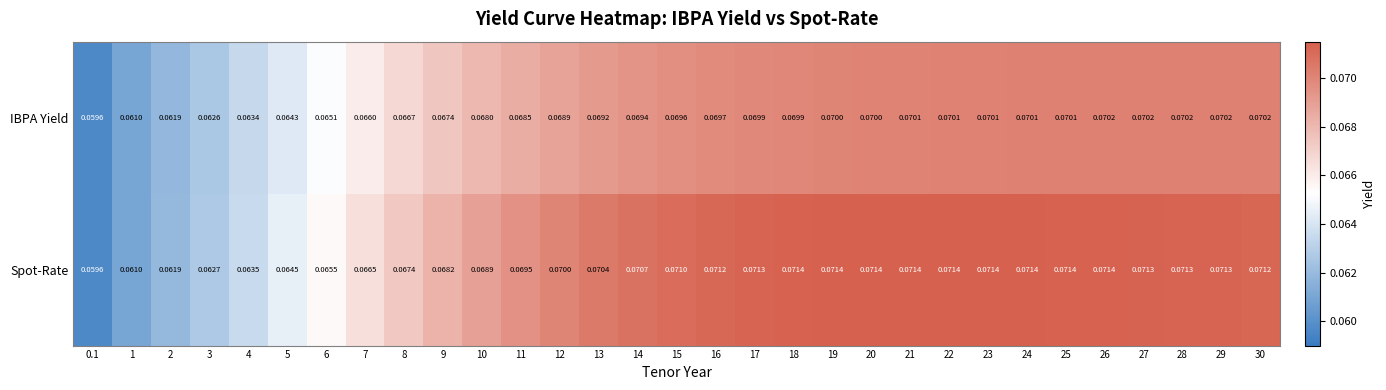

At 26, list the series in order from smallest to largest.

IBPA Yield, Spot-Rate